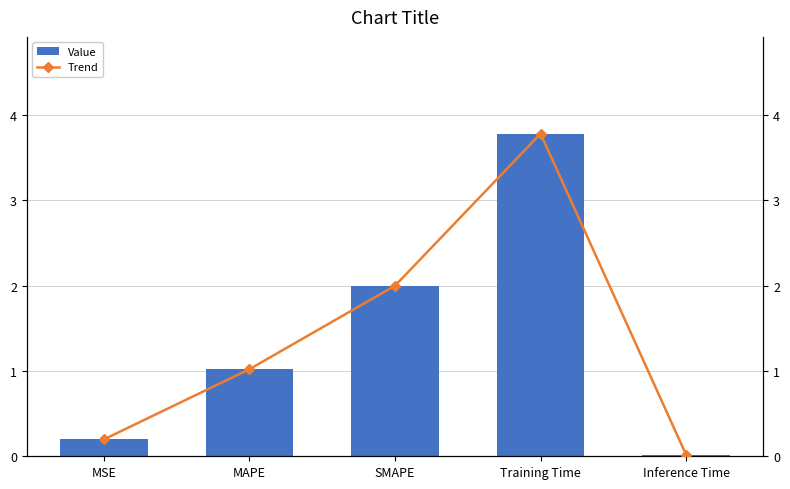

Does the chart contain any negative values?

No